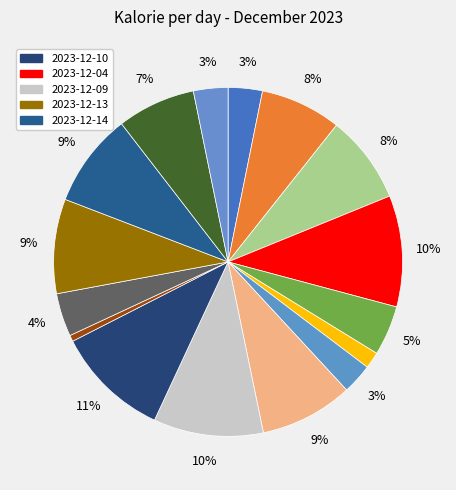

How many slices are in this pie chart?

16